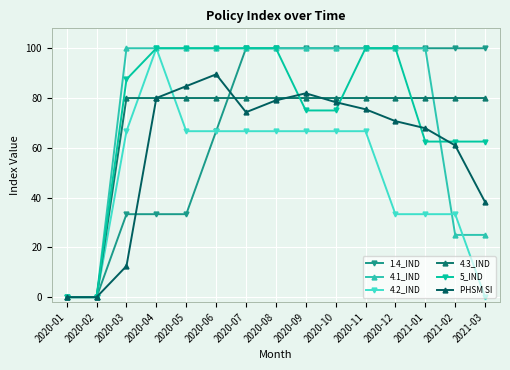

Which category has the highest value in the 4.2_IND series?

2020-04